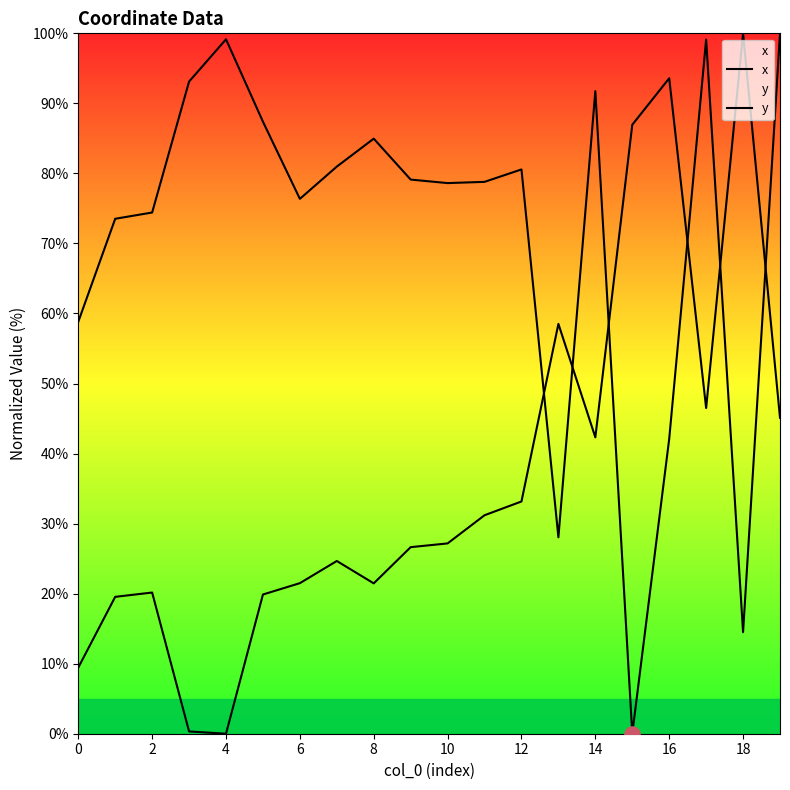

Is the value of x at 13 greater than the value of y at 19?

No